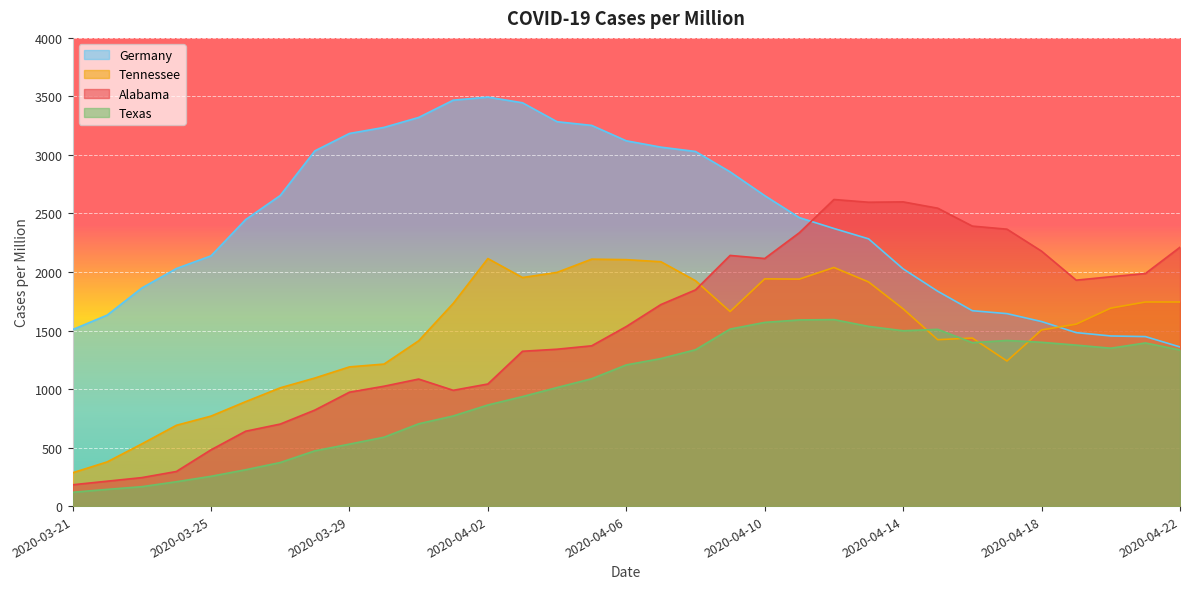

What is the difference between the Germany values at 2020-03-25 and 2020-04-13?

145.6